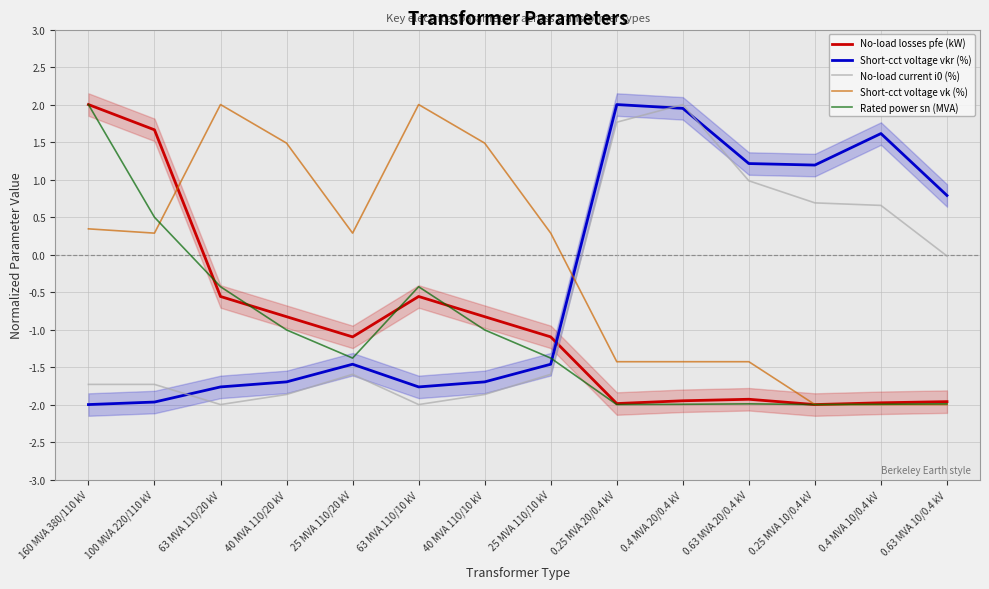

How many positive values does the No-load losses pfe (kW) series have?

2